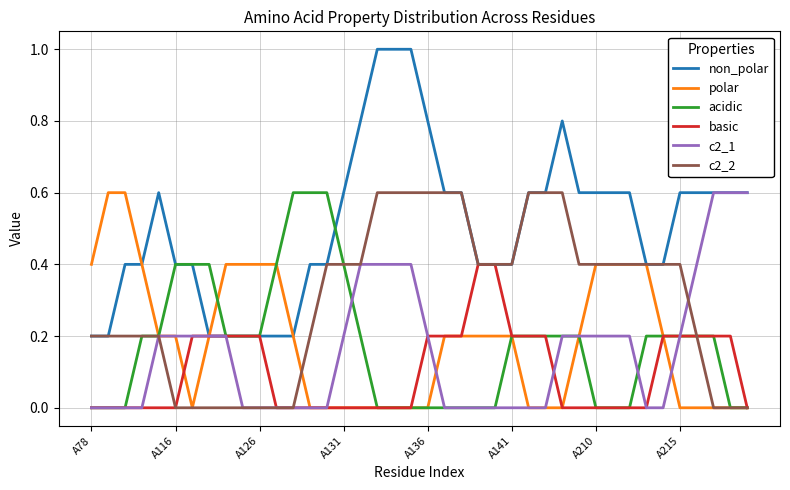

Which series has the largest total across all categories?

non_polar